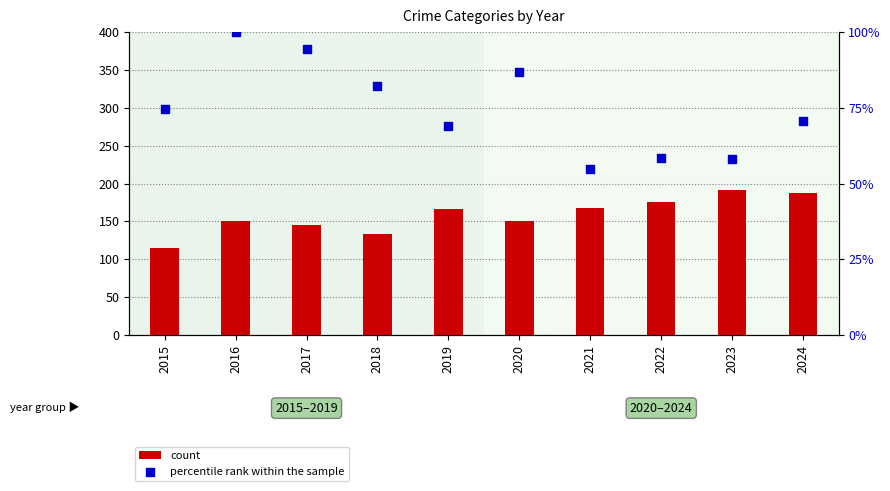

At which category is the sum across all series the highest?

2024